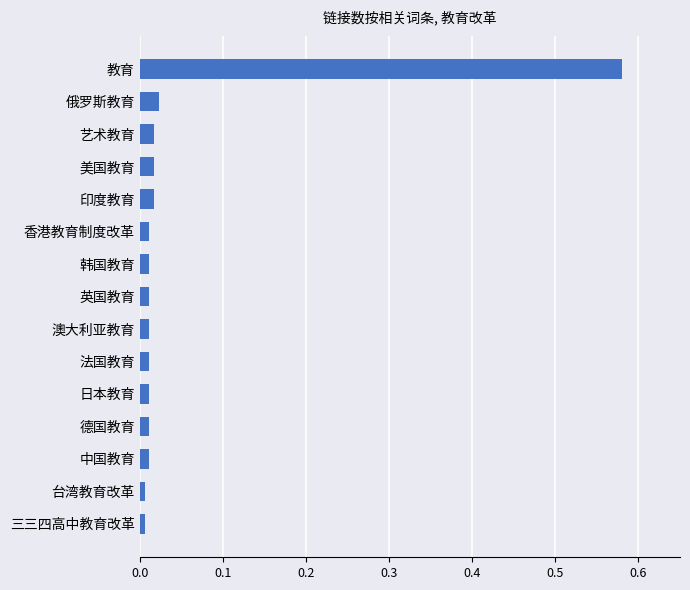

At which category does the chart reach its peak across all series?

教育